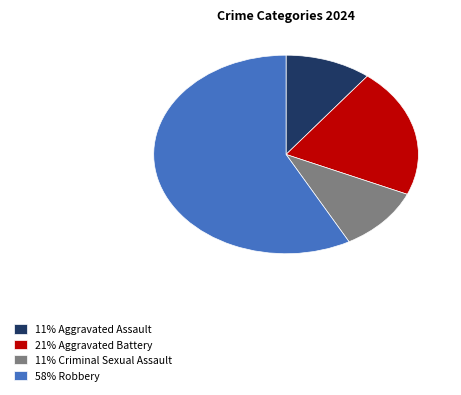

What is the ratio of the value at 21% Aggravated Battery to the value at 11% Criminal Sexual Assault?

2.0